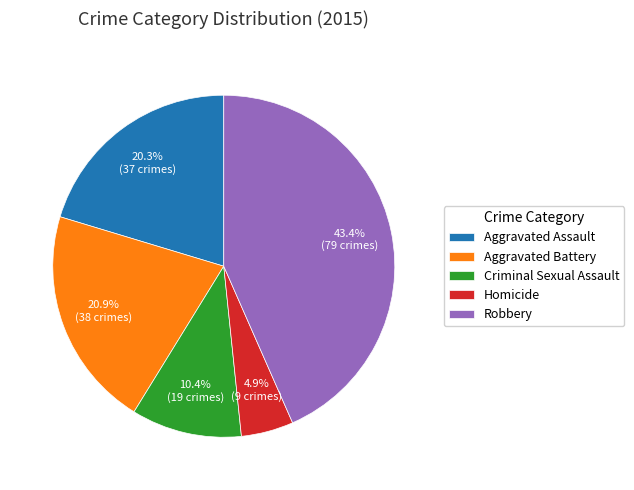

Do Aggravated Battery and Aggravated Assault together represent more than half of the pie?

No